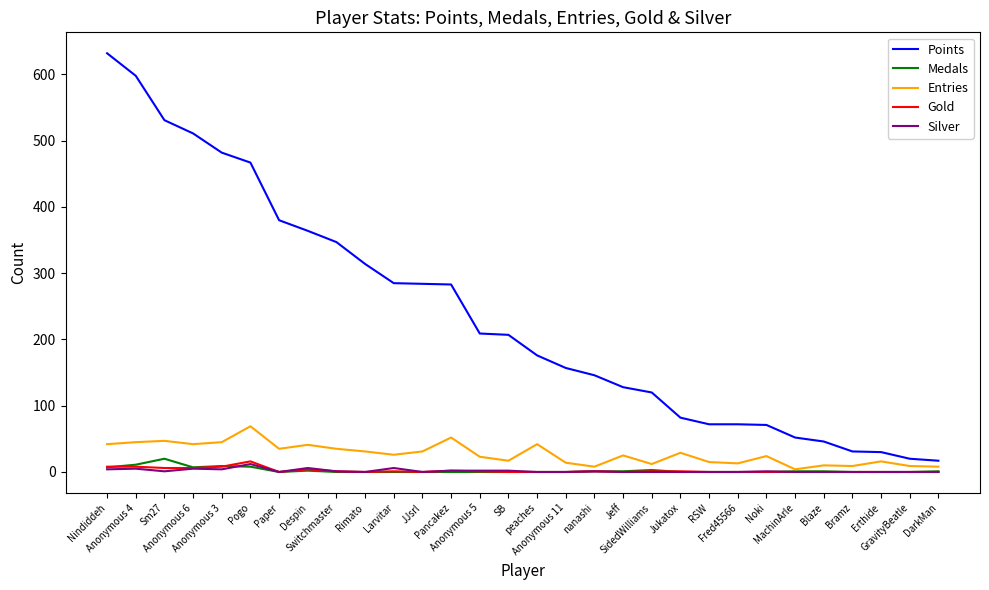

At which label does Gold reach its peak?

Pogo